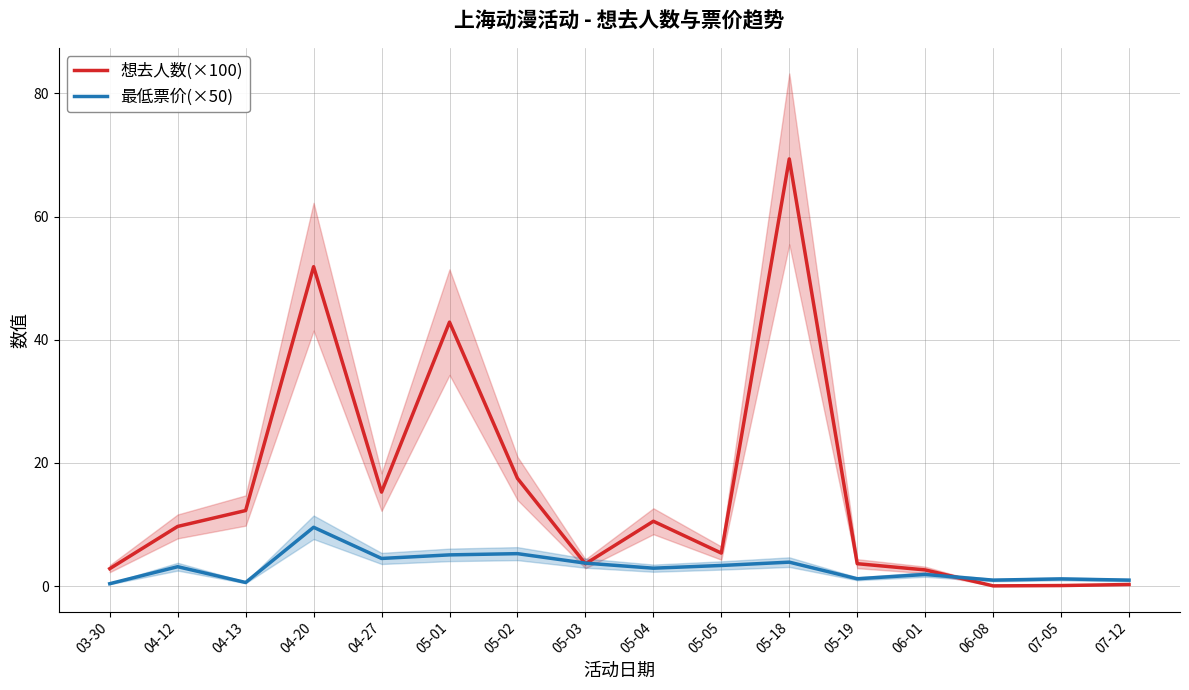

At how many categories does at least one series exceed 61?

1